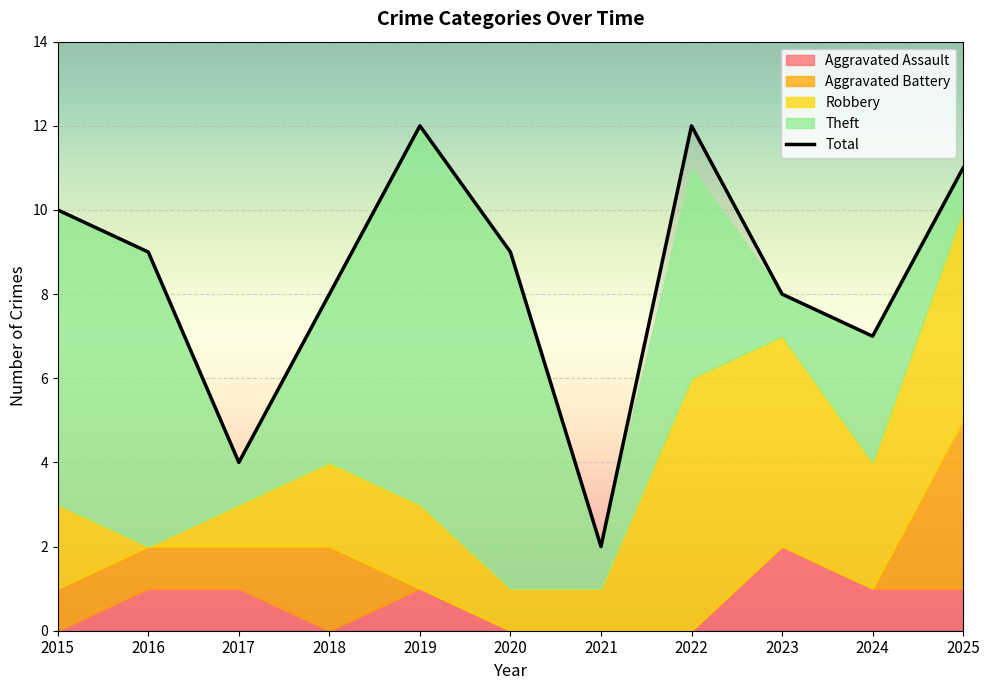

Where does the Total series first go above 9?

2015